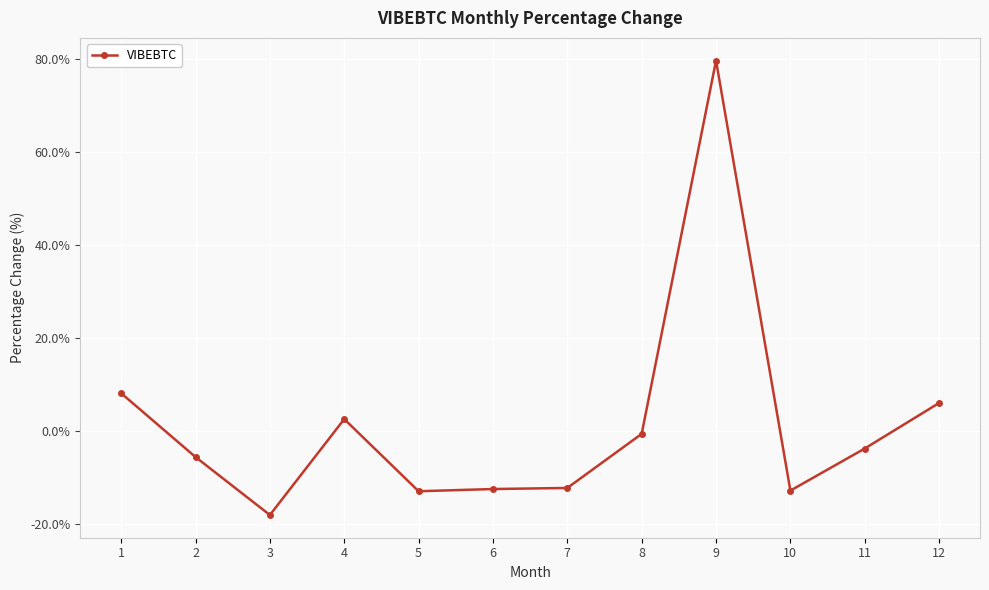

At which category does the data reach its first local valley?

3